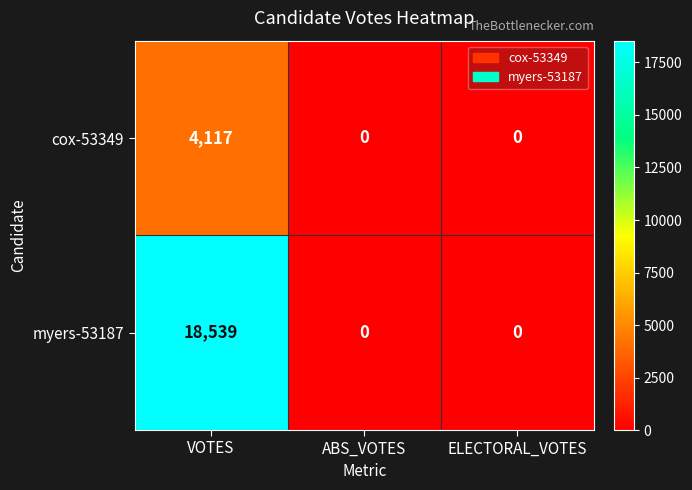

Is it true that cox-53349 equals 4117 at VOTES?

True